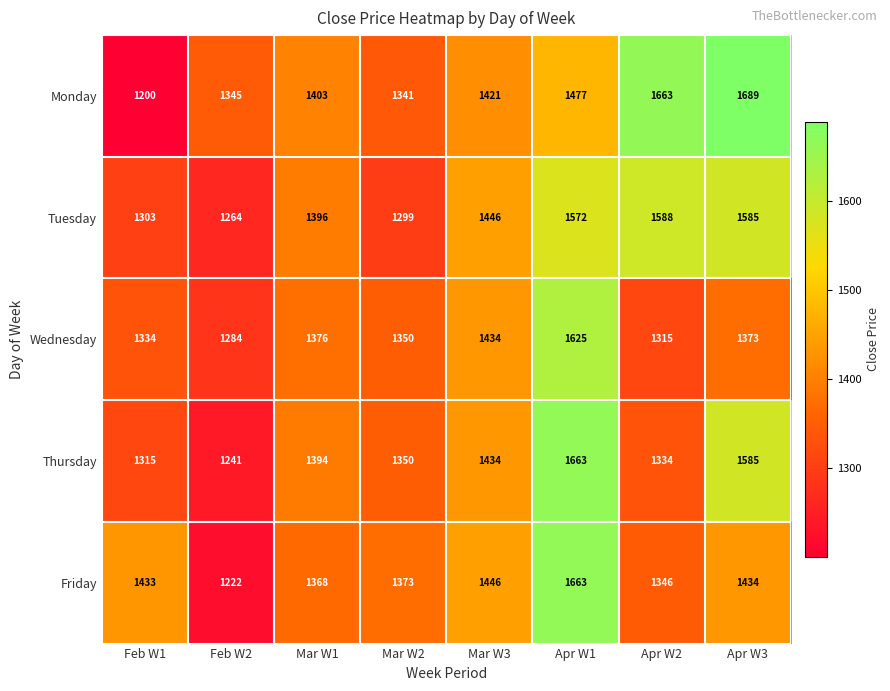

What is the total value across all series at Apr W2?

7246